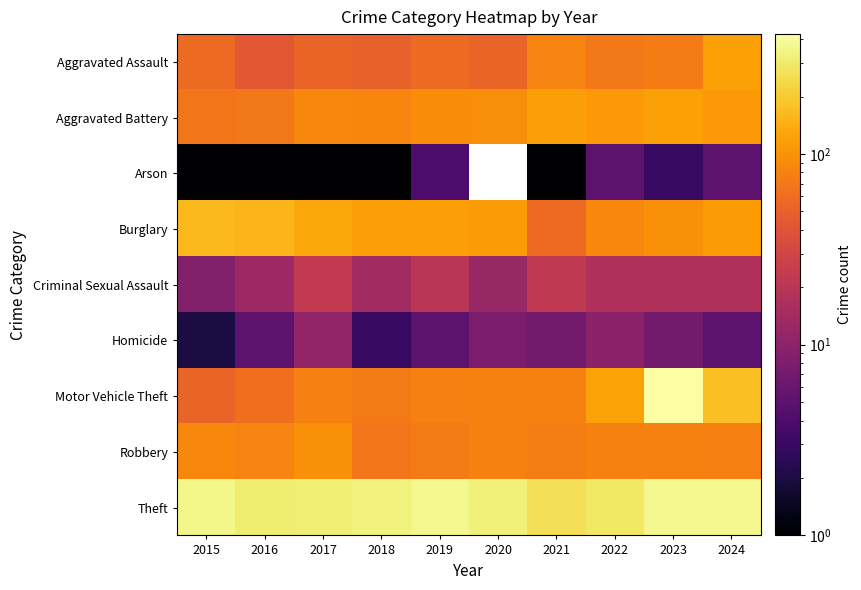

Which has a higher value, 2024 or 2021?

2024